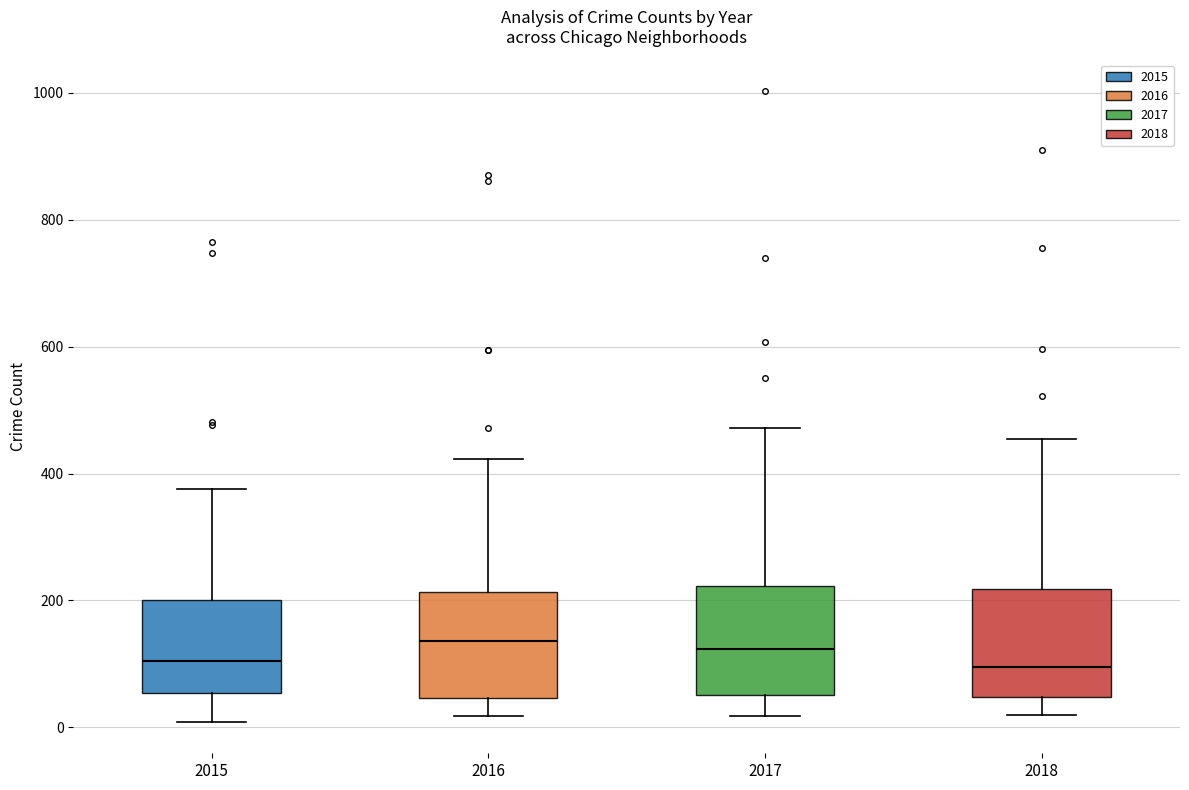

Reading left to right, transcribe this box plot: for each box, give where its median line is, the range the box spans, and where its two whiskers end, as read against the y-axis. The values are not printed on the chart, so give them approximately, as read against the axis.

2015: median 100, box 60 to 200, whiskers 0 to 380
2016: median 140, box 40 to 220, whiskers 20 to 420
2017: median 120, box 60 to 220, whiskers 20 to 480
2018: median 100, box 40 to 220, whiskers 20 to 460